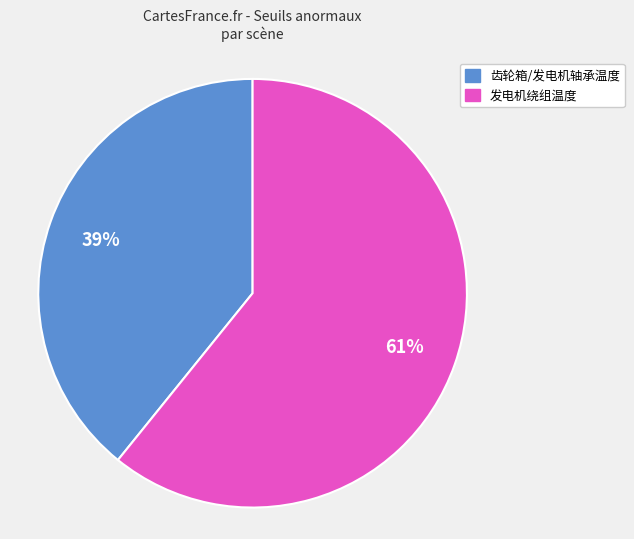

Is there a majority slice in this chart?

Yes